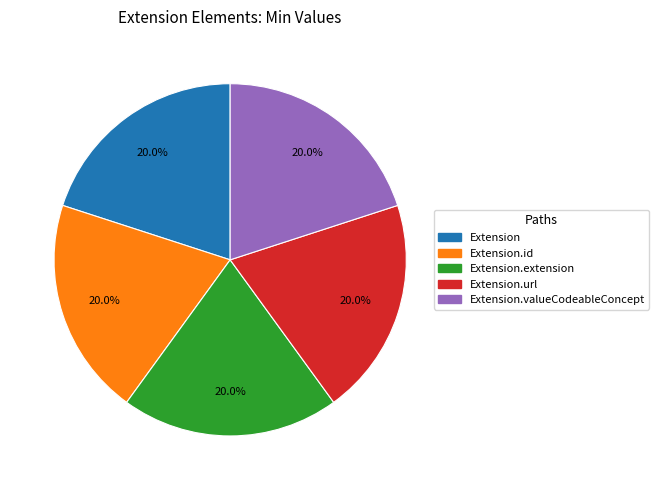

Does any single category account for the majority?

No